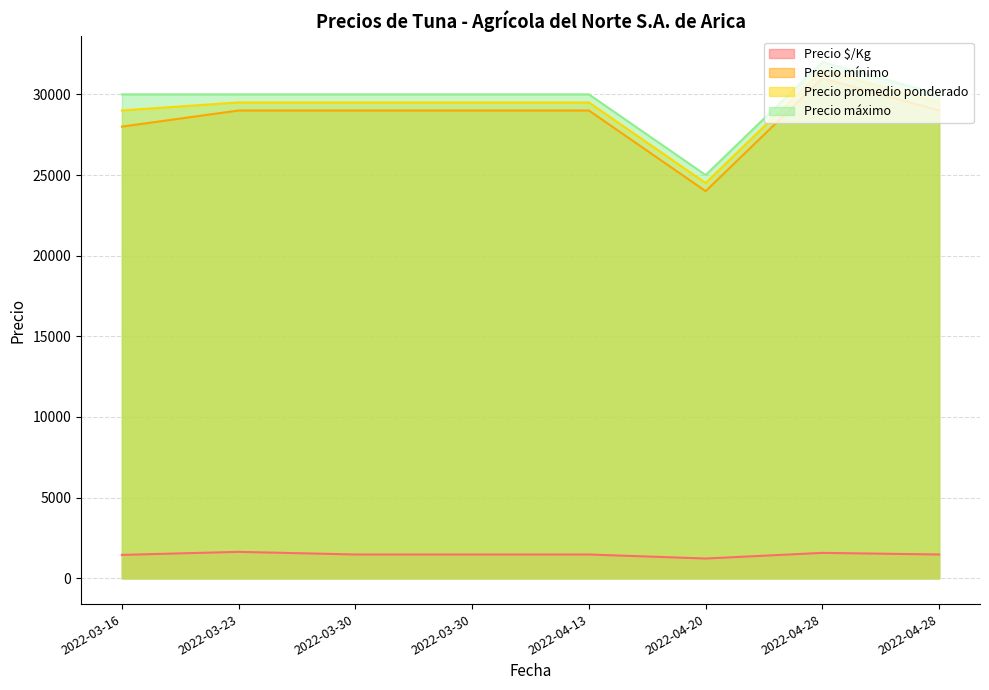

How many data points does each series have?

8